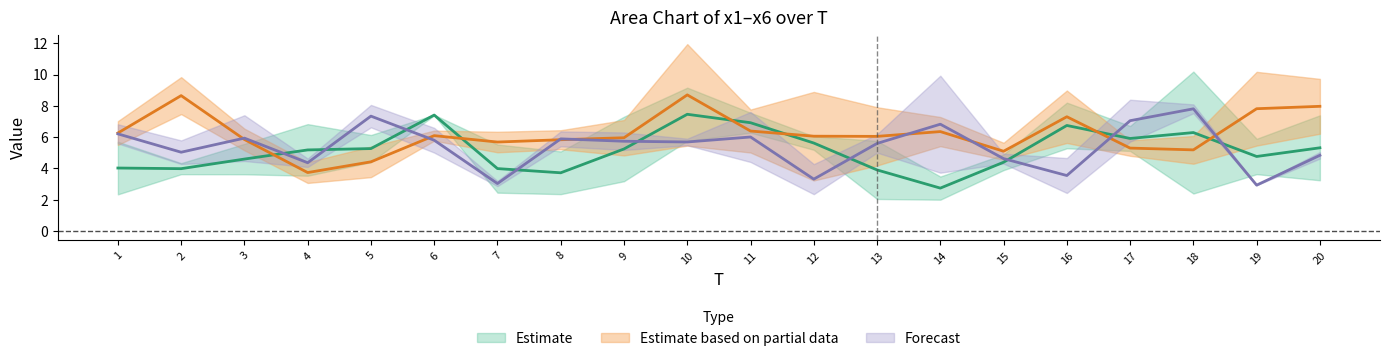

Which label corresponds to the smallest value in the chart?

14